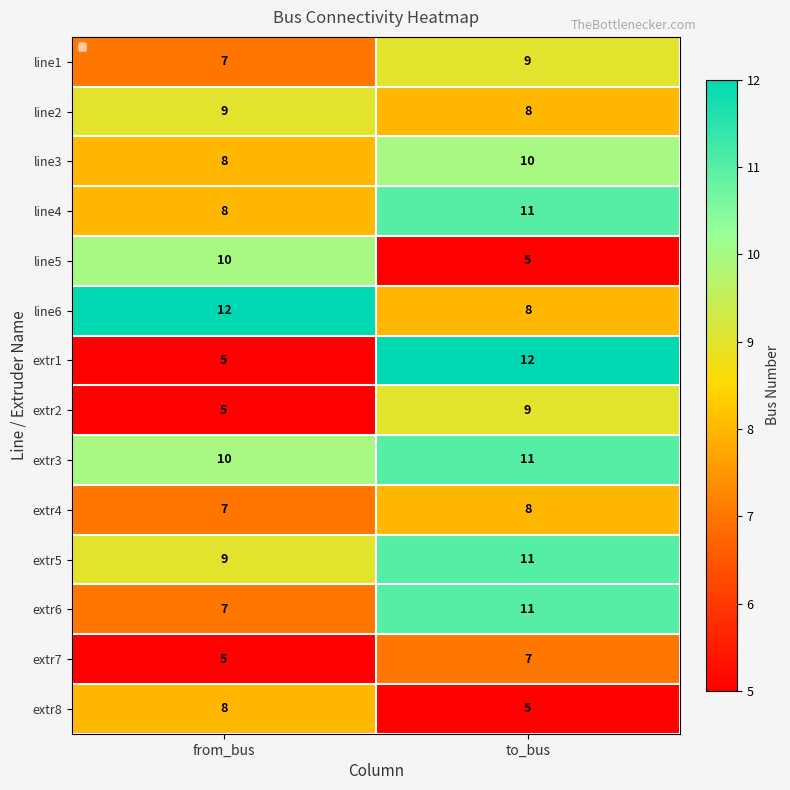

Reading left to right, transcribe all the data shown in this chart.

line1: 7	9
line2: 9	8
line3: 8	10
line4: 8	11
line5: 10	5
line6: 12	8
extr1: 5	12
extr2: 5	9
extr3: 10	11
extr4: 7	8
extr5: 9	11
extr6: 7	11
extr7: 5	7
extr8: 8	5